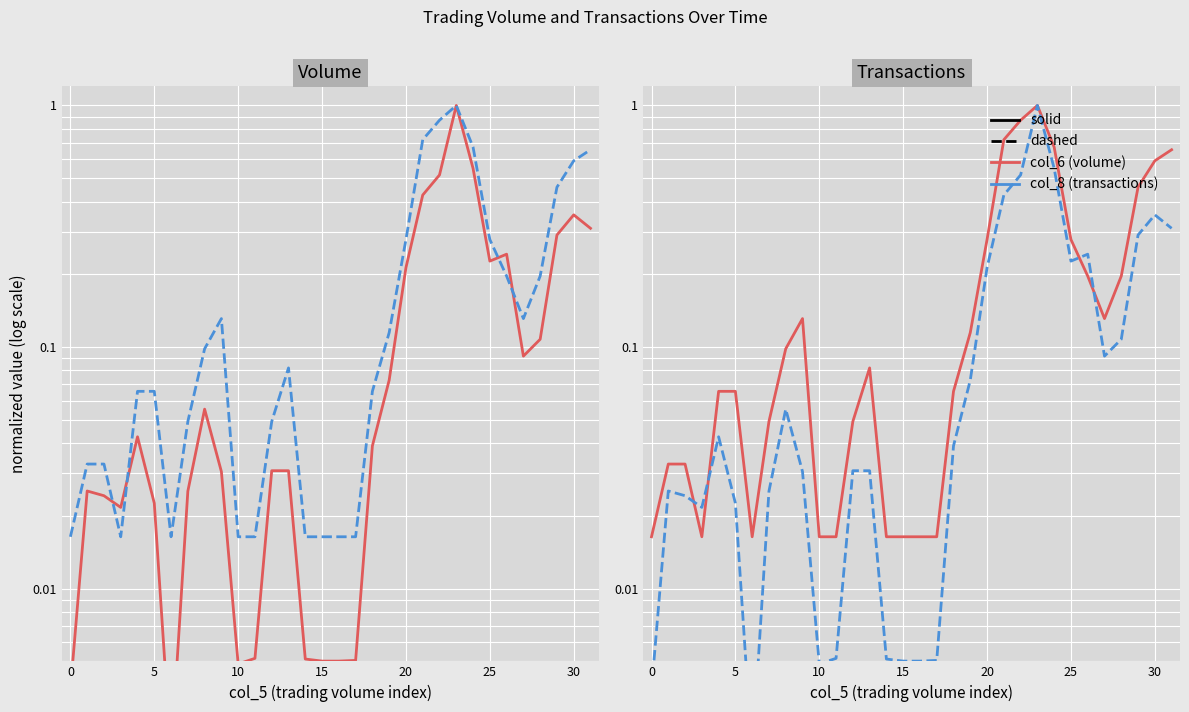

What is the sum of the col_6 (volume) values at −5 and 30?

0.6